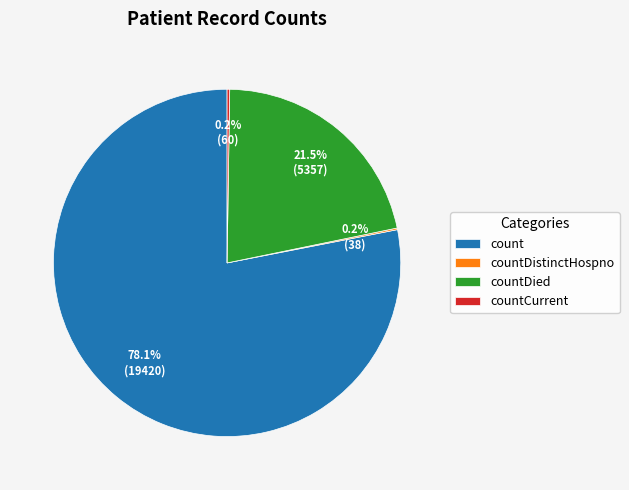

Do countDied and count together represent more than half of the pie?

Yes